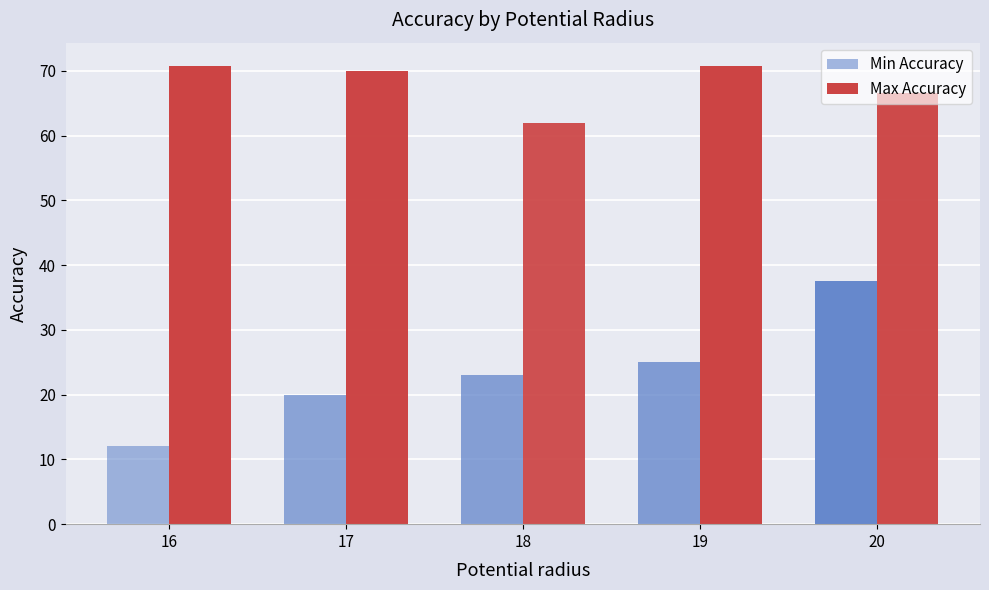

Does the chart contain any negative values?

No